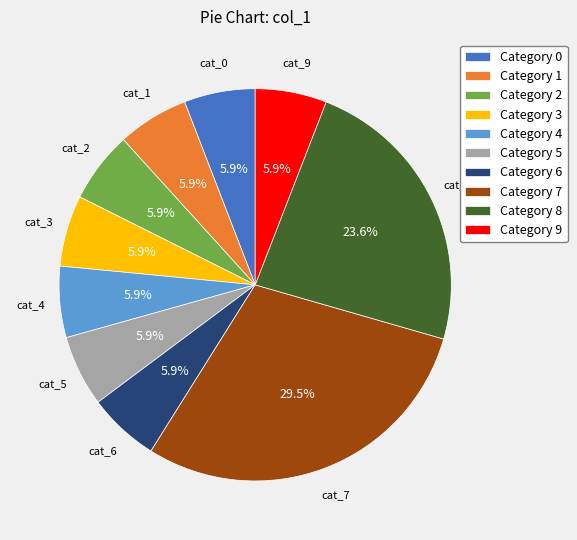

What percentage is NOT represented by Category 2?

94.1%